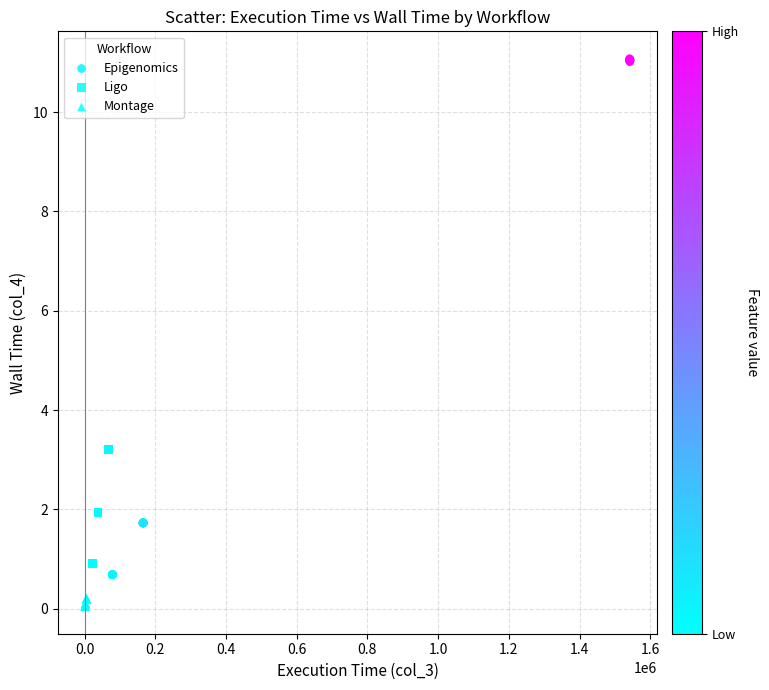

Which series has the largest Y range (max minus min)?

Epigenomics